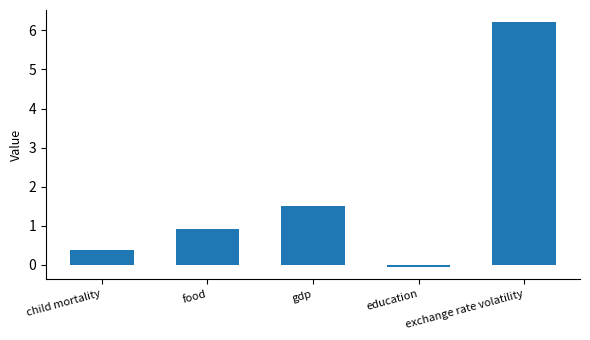

What is the value of the 3rd bar from the left?

1.5